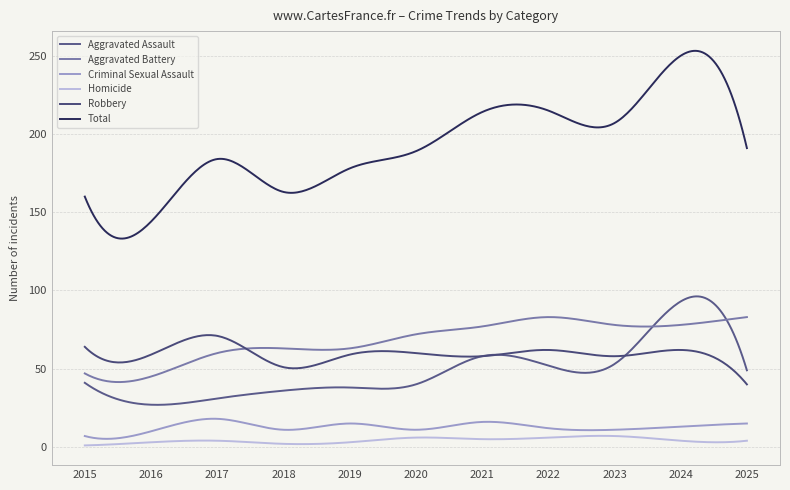

Does the chart have visible grid lines?

Yes